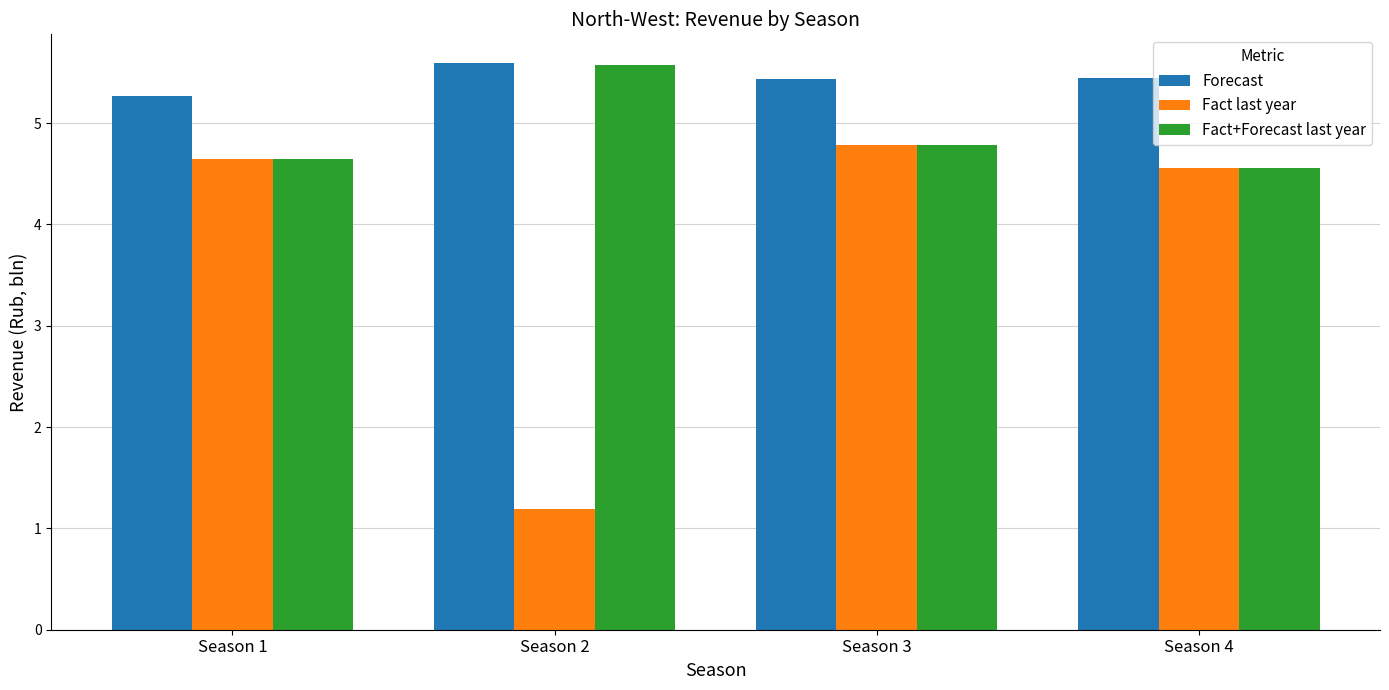

Which category has the highest value in the Fact+Forecast last year series?

Season 2